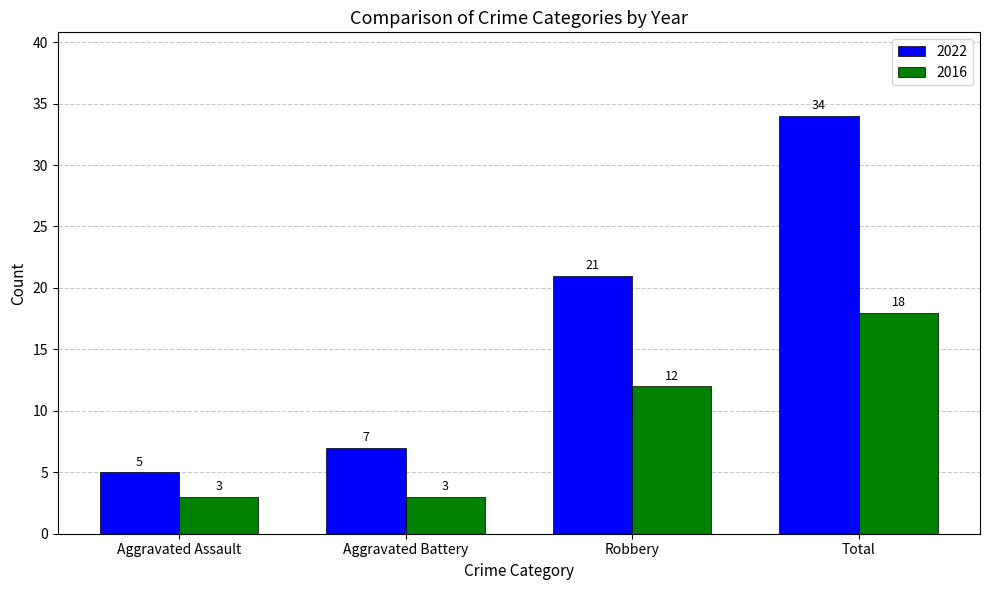

At which category is the sum across all series the highest?

Total